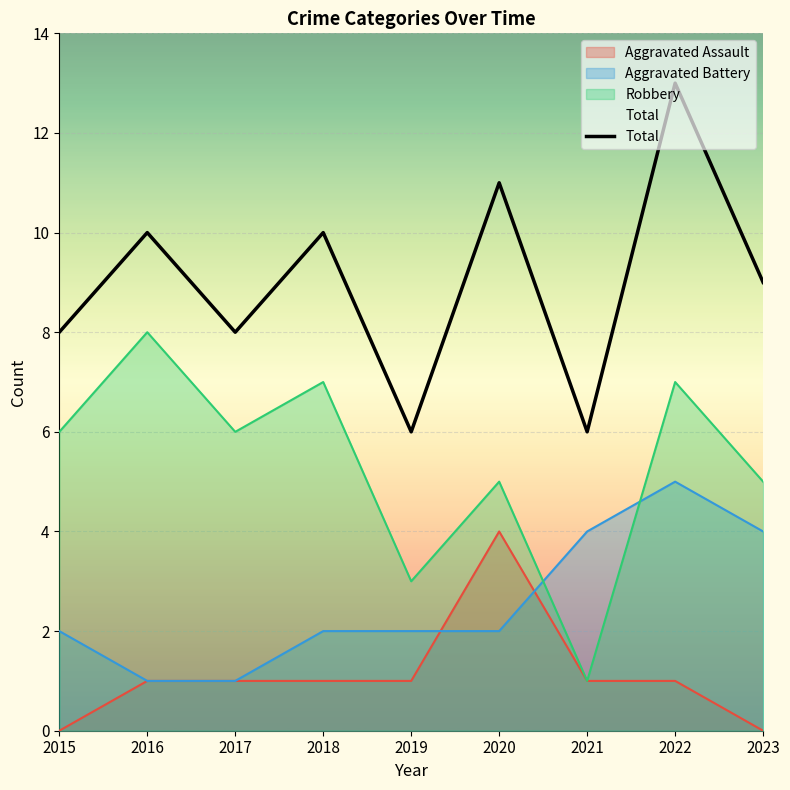

List the labels in order of value, smallest first.

2019, 2021, 2015, 2017, 2023, 2016, 2018, 2020, 2022